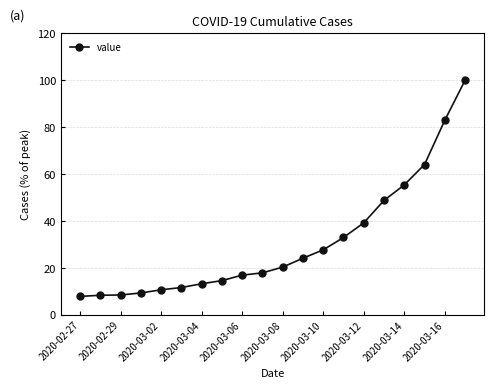

True or false: the data has more than 2 interior local peaks.

False